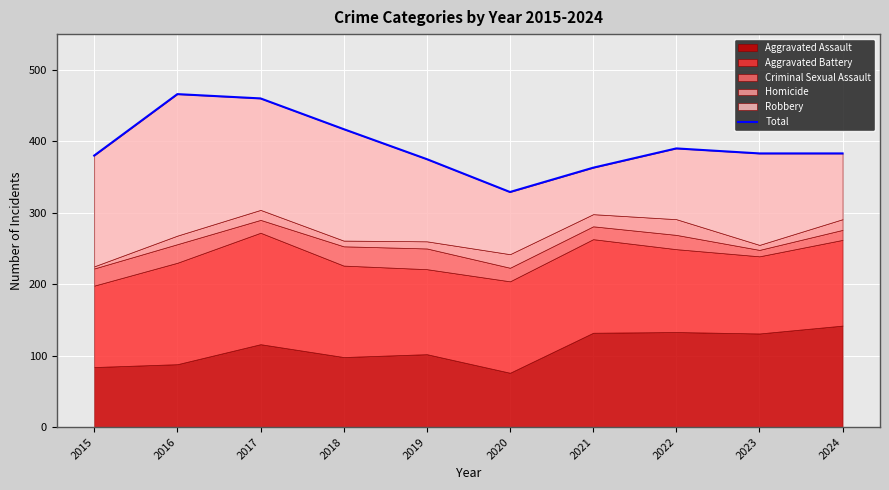

Reading left to right, what are all the values shown in this chart?

380	466	460	417	375	329	363	390	383	383